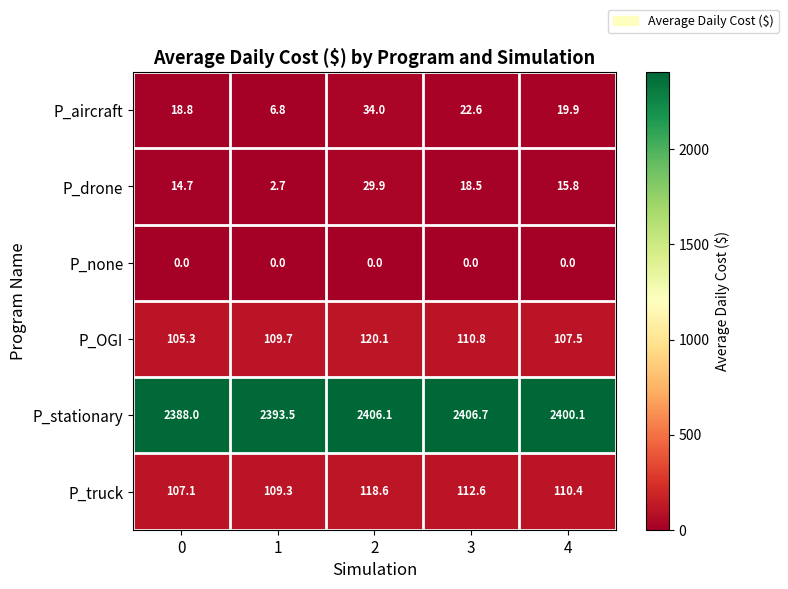

What is the total value across all series at 4?

2653.7